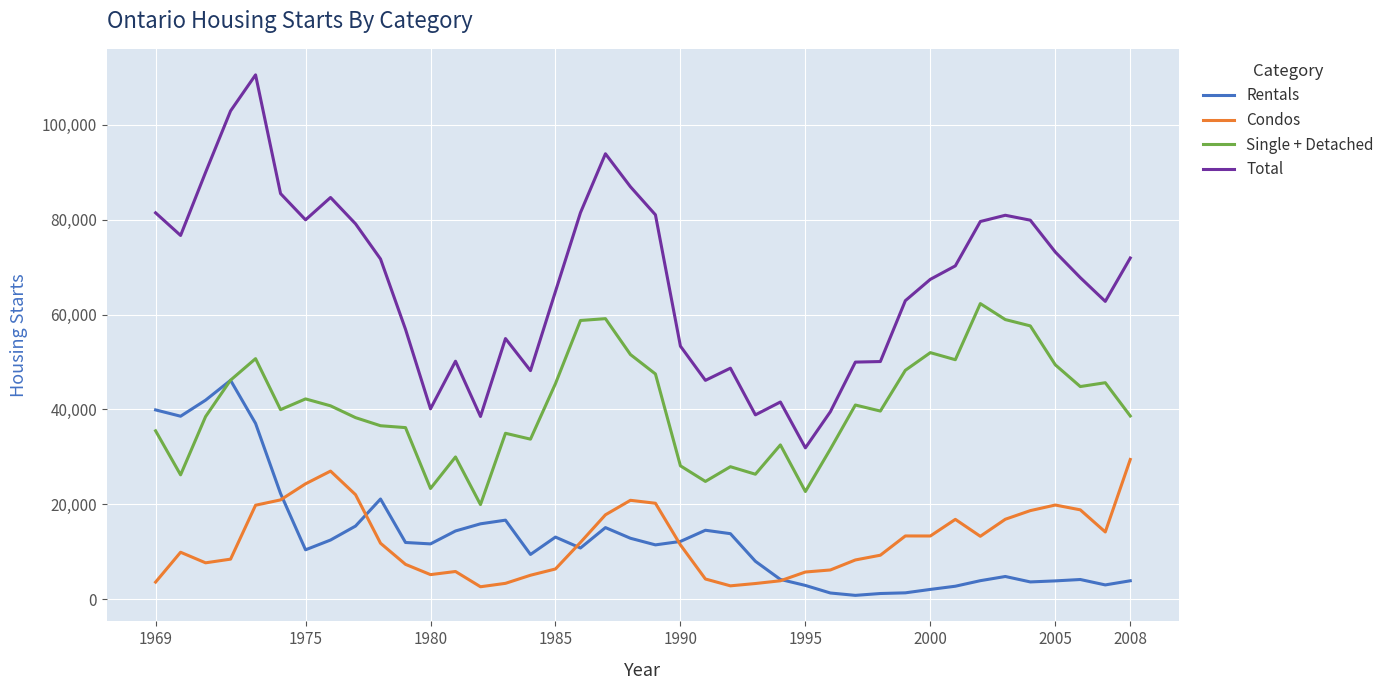

What is the lowest value of the Total series?

31893